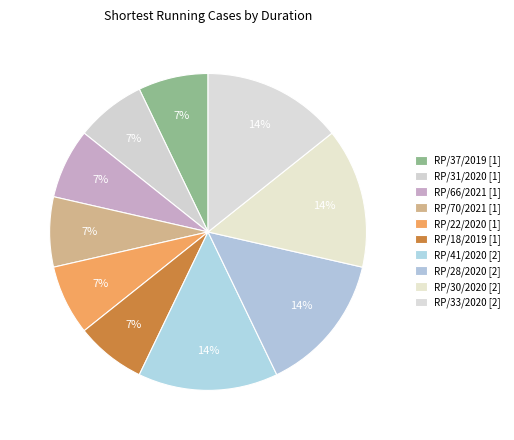

To the nearest percent, what is the combined percentage of RP/33/2020 and RP/31/2020?

21%